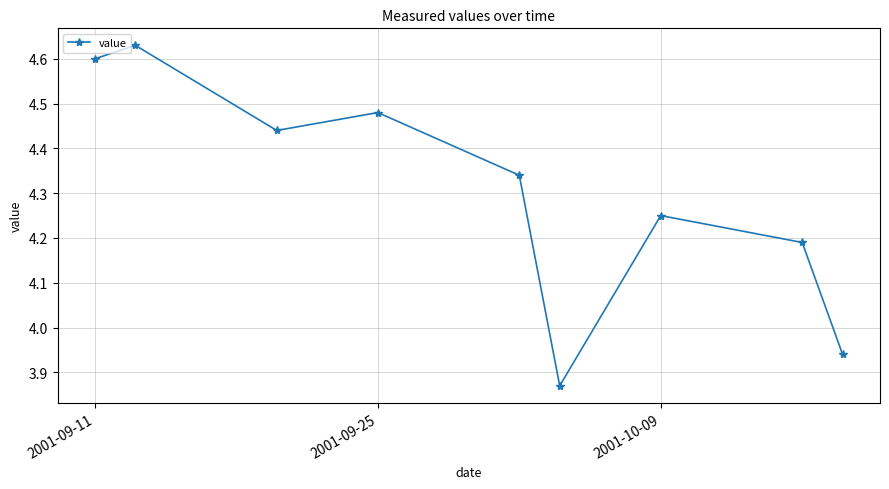

True or false: there are more than 2 points higher than both neighbors.

True